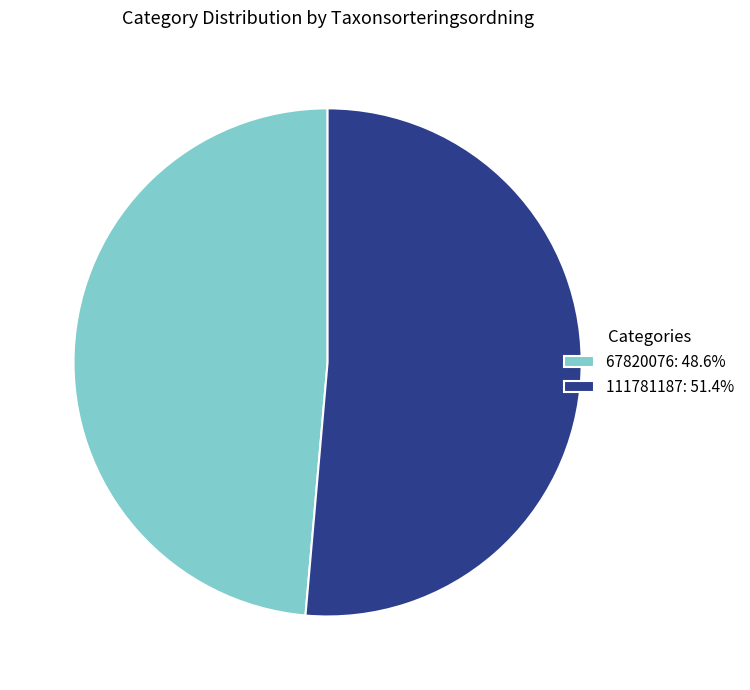

What is the smallest slice in the pie chart?

67820076